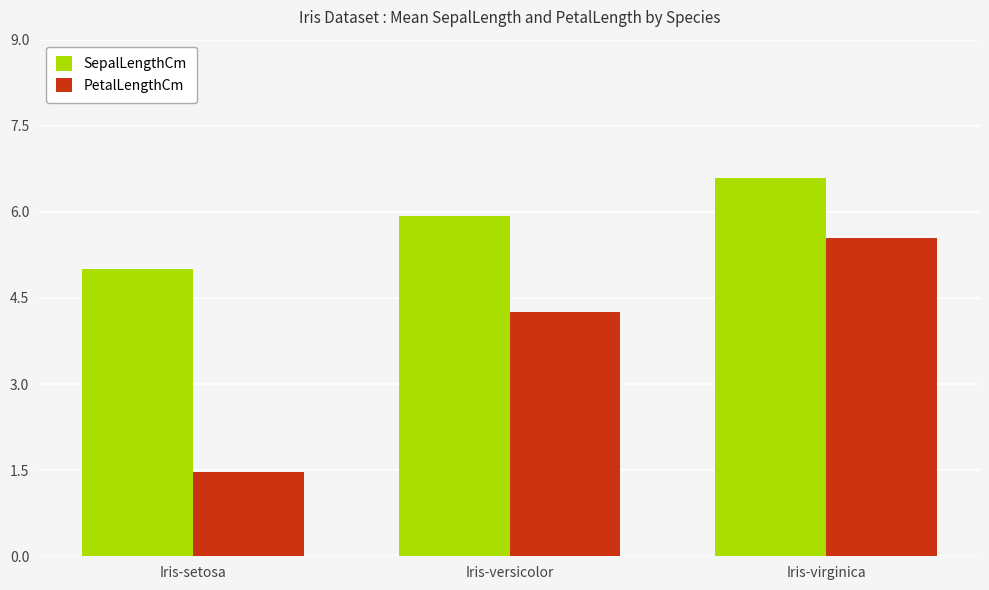

Does the chart contain any negative values?

No